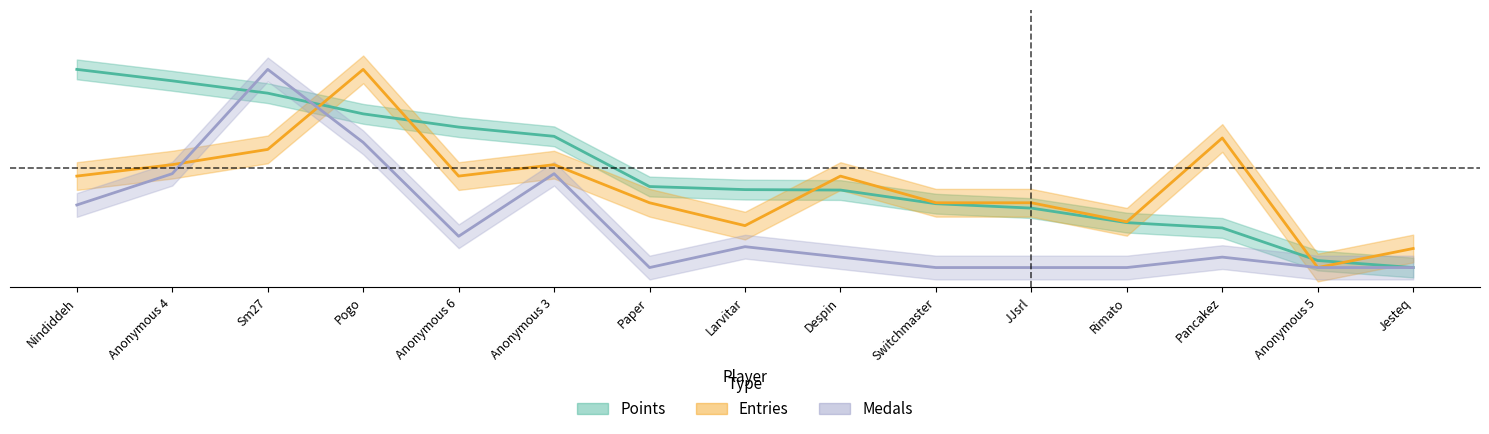

Reading left to right, list all the values displayed in this chart.

Points: Nindiddeh=1.0	Anonymous 4=0.9	Sm27=0.9	Pogo=0.8	Anonymous 6=0.7	Anonymous 3=0.7	Paper=0.4	Larvitar=0.4	Despin=0.4	Switchmaster=0.3	JJsrl=0.3	Rimato=0.2	Pancakez=0.2	Anonymous 5=0.0	Jesteq=0.0
Medals: Nindiddeh=0.3	Anonymous 4=0.5	Sm27=1.0	Pogo=0.6	Anonymous 6=0.2	Anonymous 3=0.5	Paper=0.0	Larvitar=0.1	Despin=0.1	Switchmaster=0.0	JJsrl=0.0	Rimato=0.0	Pancakez=0.1	Anonymous 5=0.0	Jesteq=0.0
Entries: Nindiddeh=0.5	Anonymous 4=0.5	Sm27=0.6	Pogo=1.0	Anonymous 6=0.5	Anonymous 3=0.5	Paper=0.3	Larvitar=0.2	Despin=0.5	Switchmaster=0.3	JJsrl=0.3	Rimato=0.2	Pancakez=0.7	Anonymous 5=0.0	Jesteq=0.1